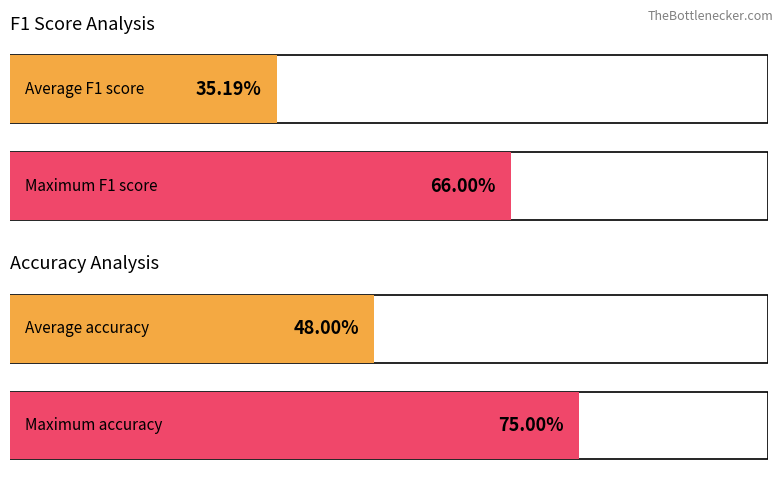

Which series has the largest total across all categories?

accuracy